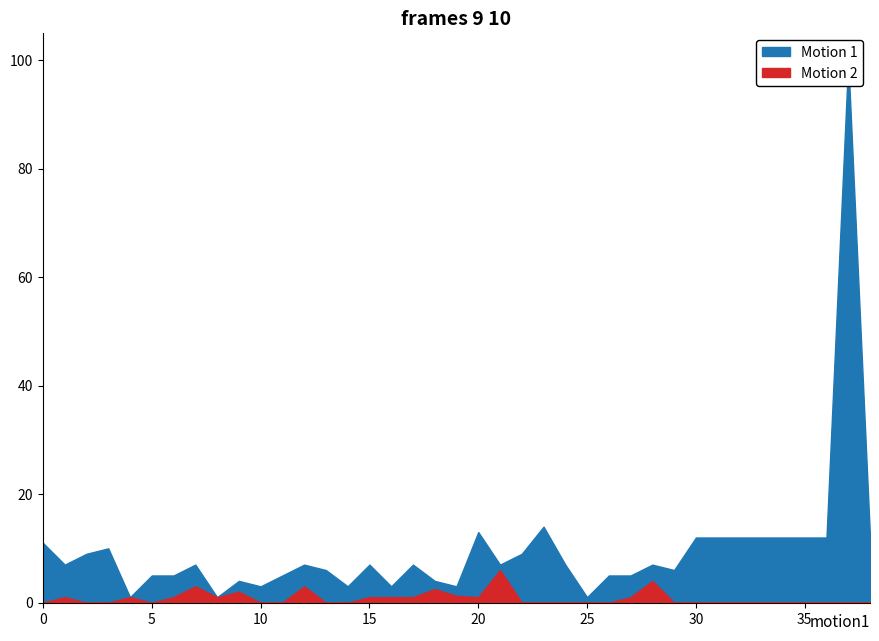

Which series has the largest total across all categories?

Motion 1